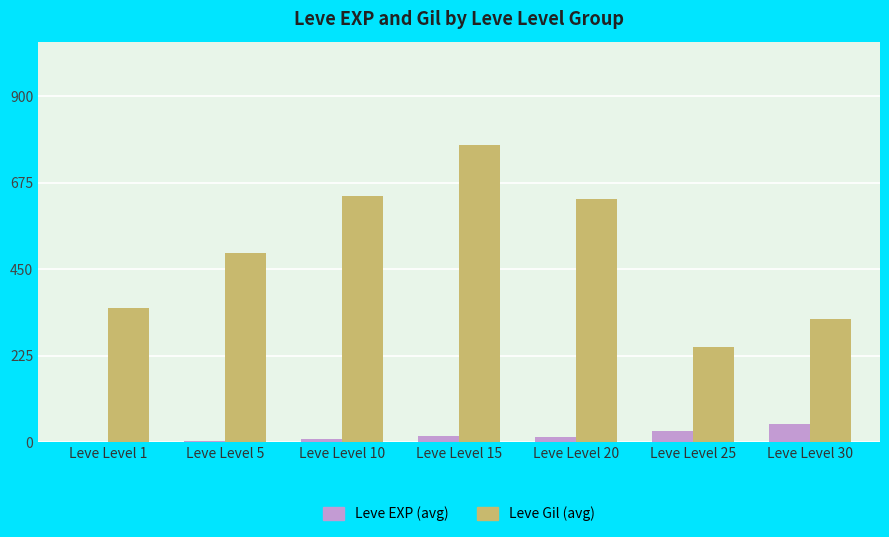

At which category is the sum across all series the highest?

Leve Level 15